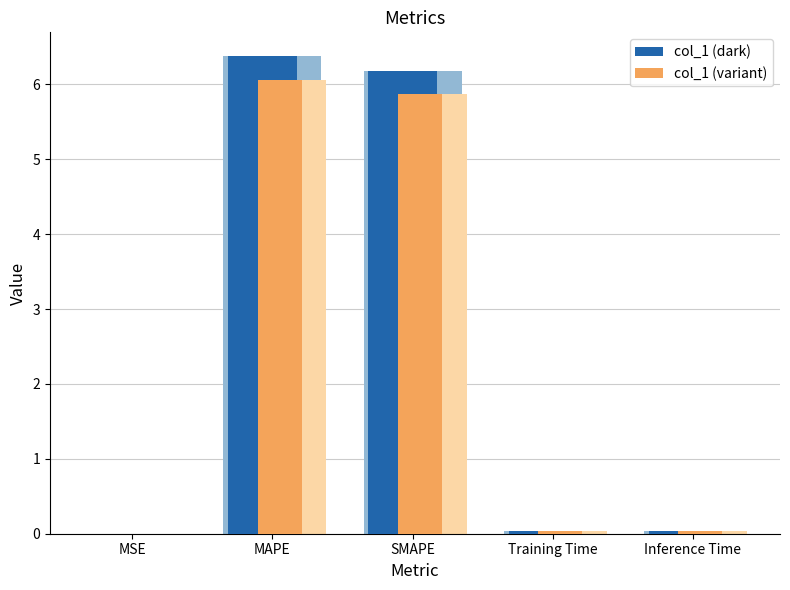

Which series has the widest spread of values?

col_1 (dark)